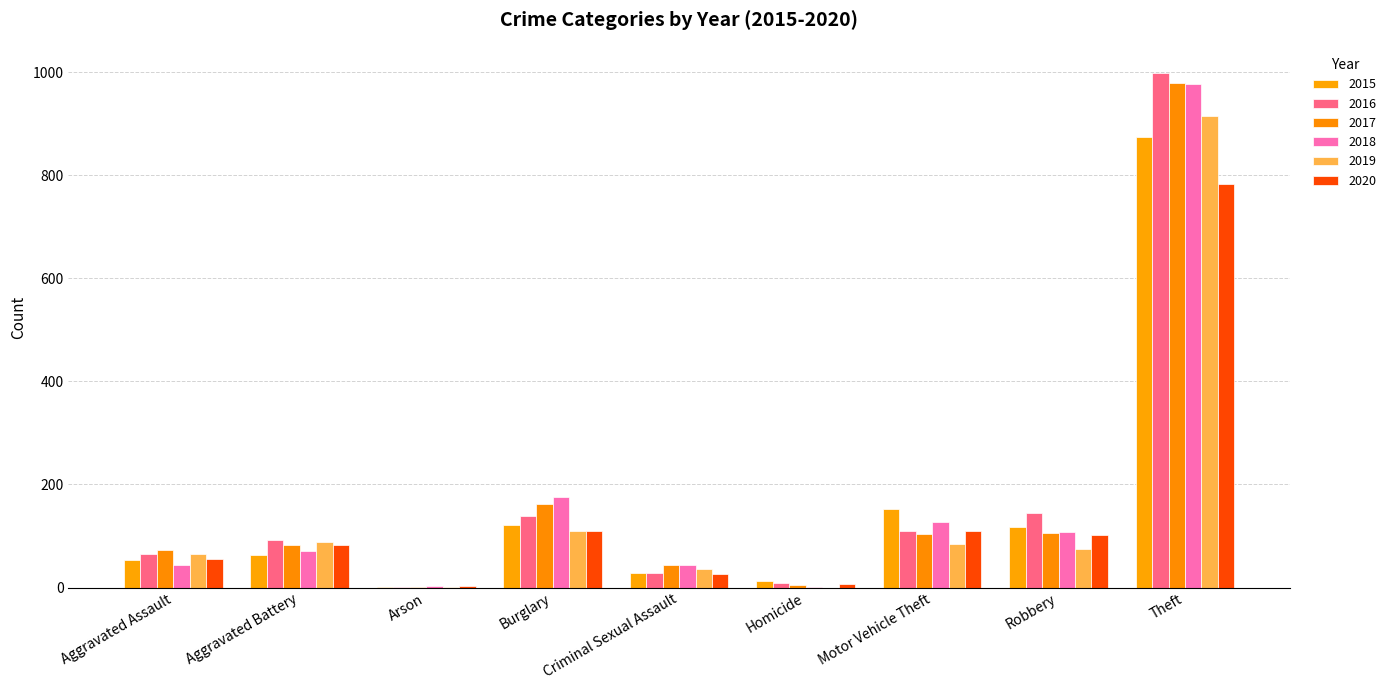

Which category has the lowest value across all series?

Homicide